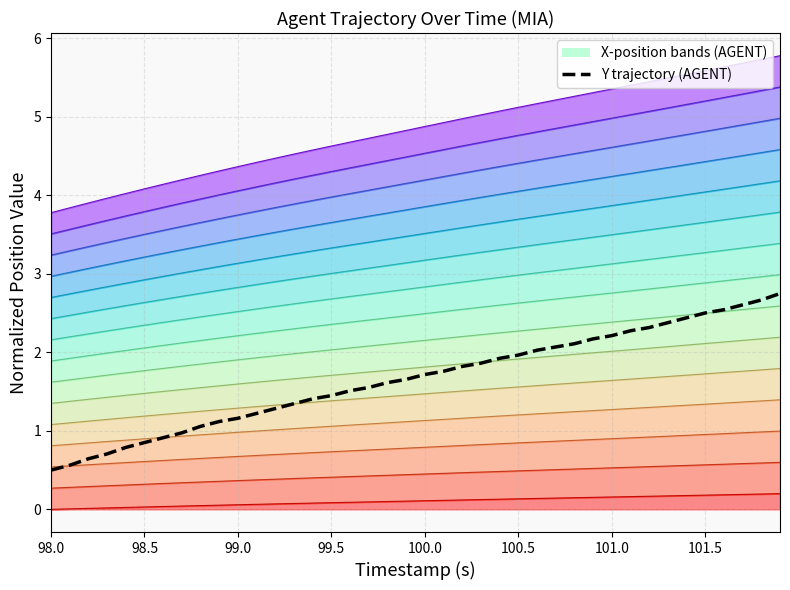

Count the number of categories in the chart.

40